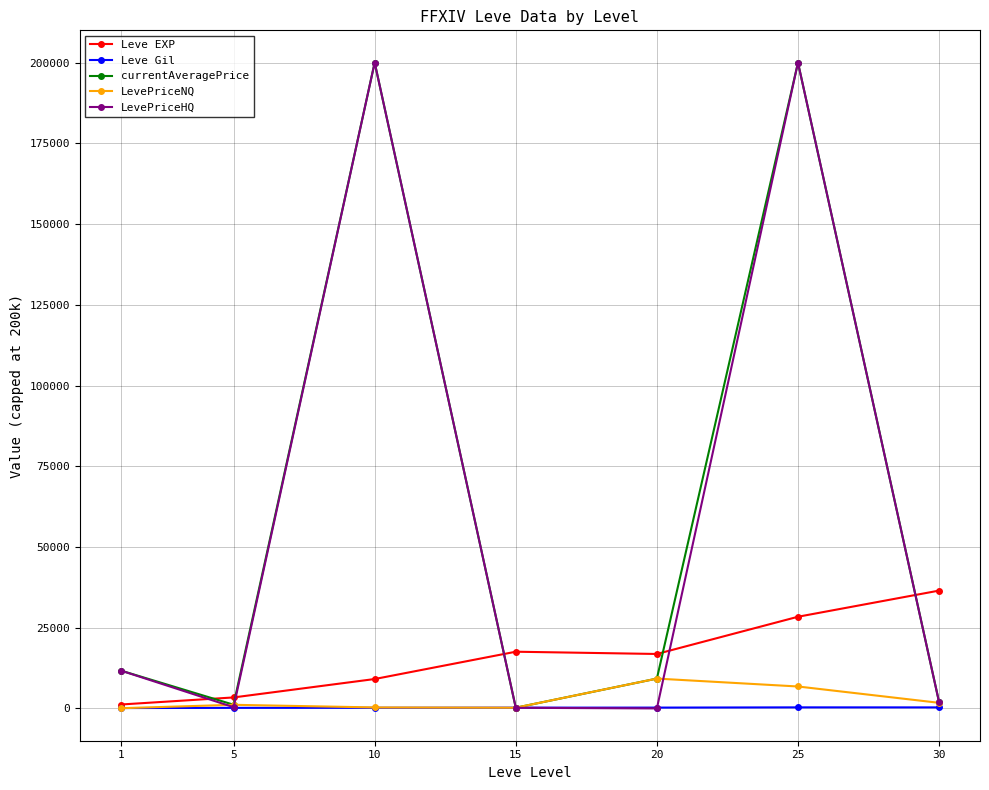

What is the difference between the maximum and second lowest values in the currentAveragePrice series?

198849.4